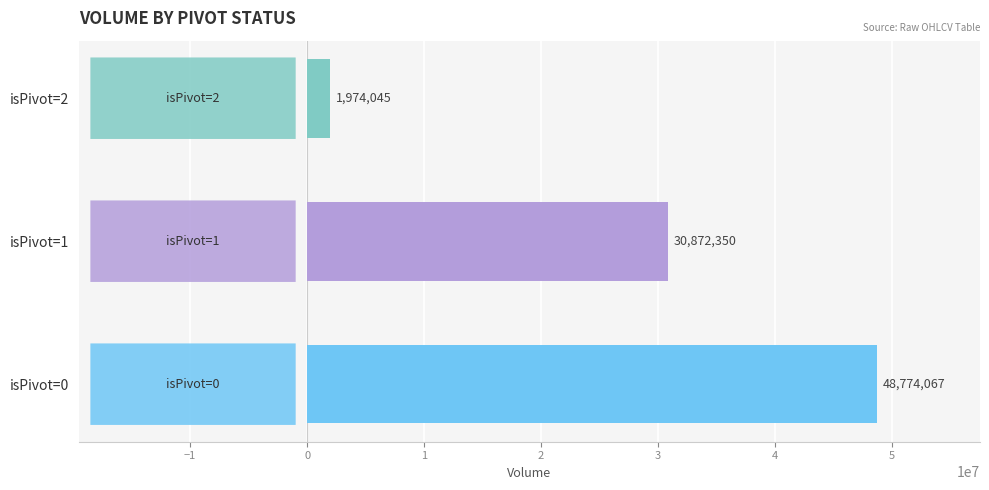

Rank the categories by value from highest to lowest.

isPivot=0, isPivot=1, isPivot=2